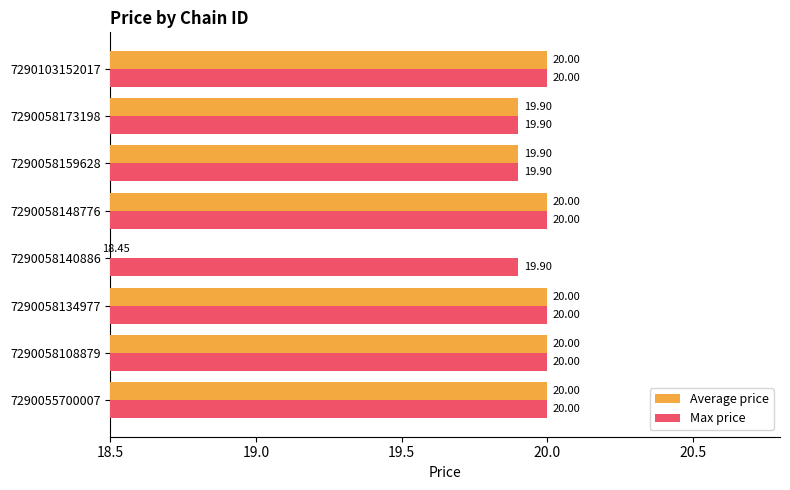

Reading right to left, what are all the values shown in this chart?

Average price: 20.0	19.9	19.9	20.0	18.4	20.0	20.0	20.0
Max price: 20.0	19.9	19.9	20.0	19.9	20.0	20.0	20.0